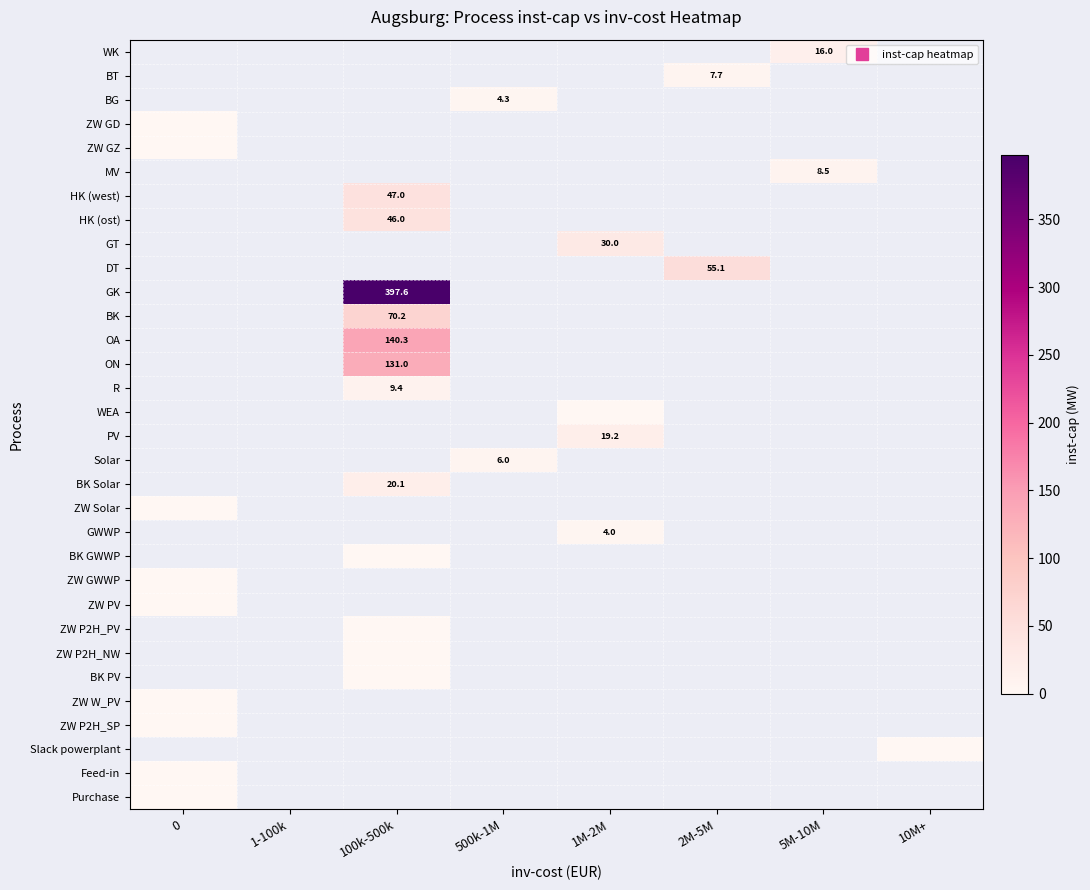

How many categories are shown in the chart?

8